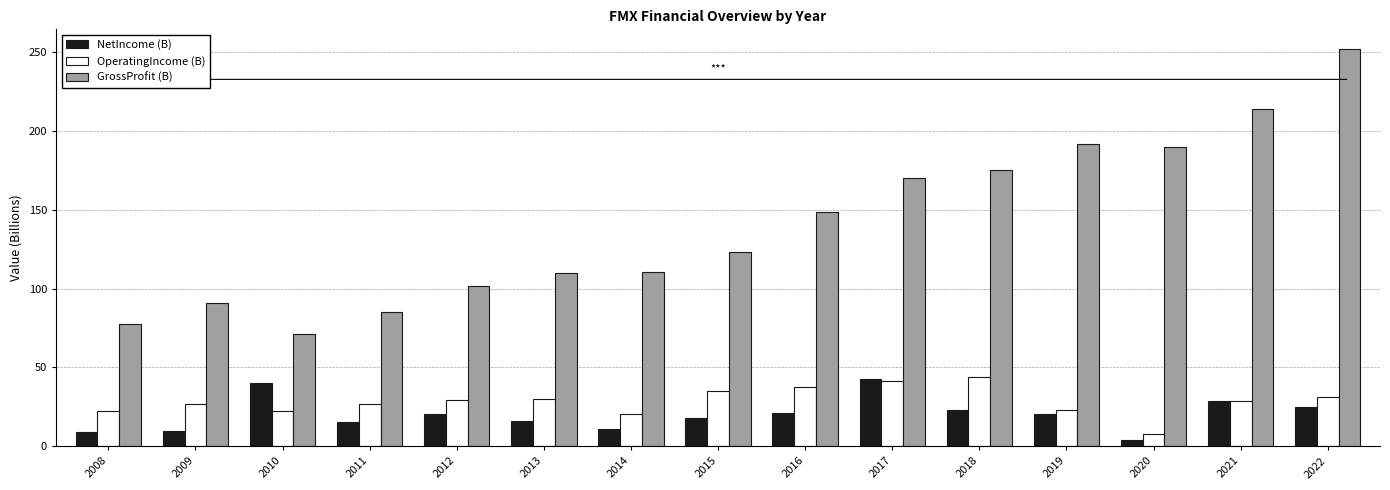

What are all the series names shown in the legend?

NetIncome (B), OperatingIncome (B), GrossProfit (B)